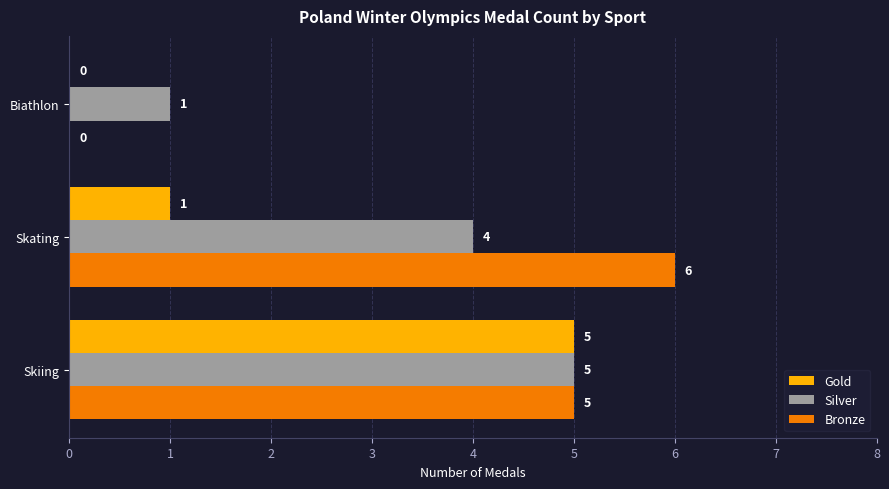

Which series changed the most between Skating and Biathlon?

Bronze